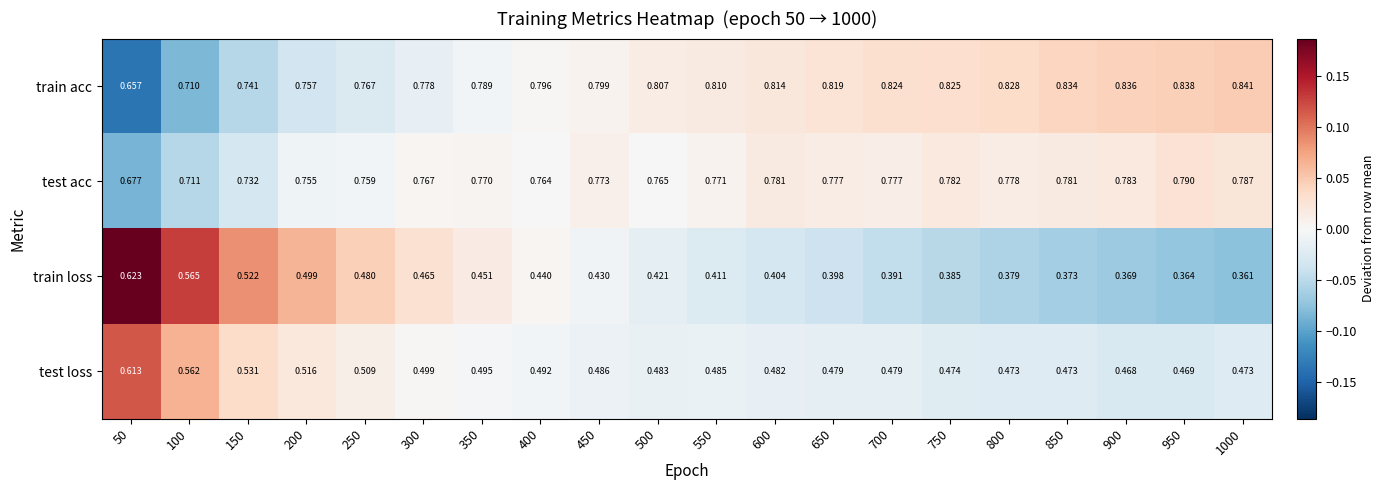

At which category does the chart reach its minimum across all series?

1000